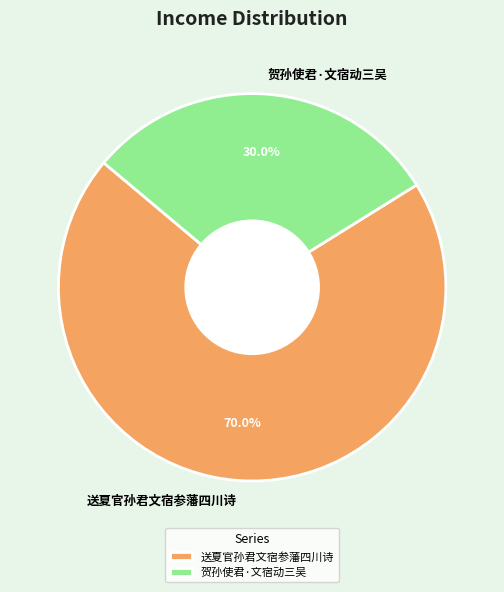

How much of the chart is everything except 送夏官孙君文宿参藩四川诗?

30.0%